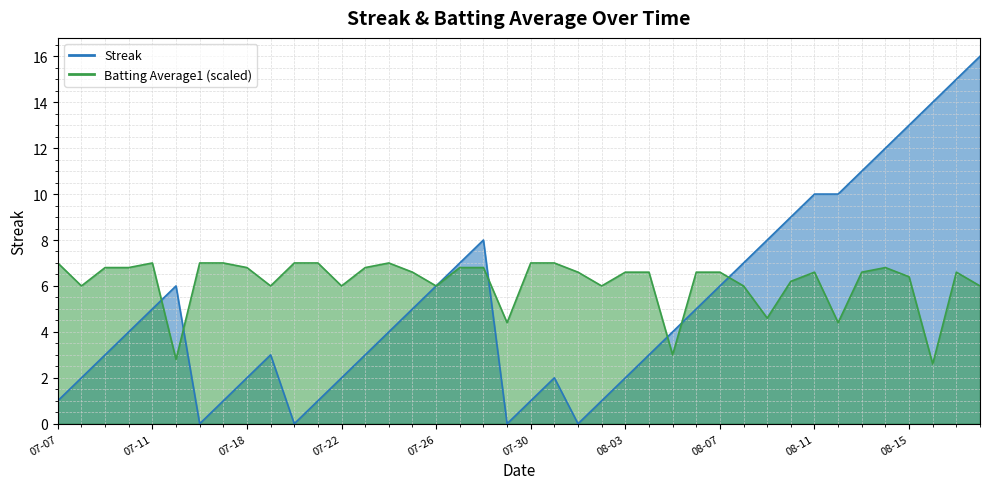

What is the label of the 31st point from the left?

2010-08-09